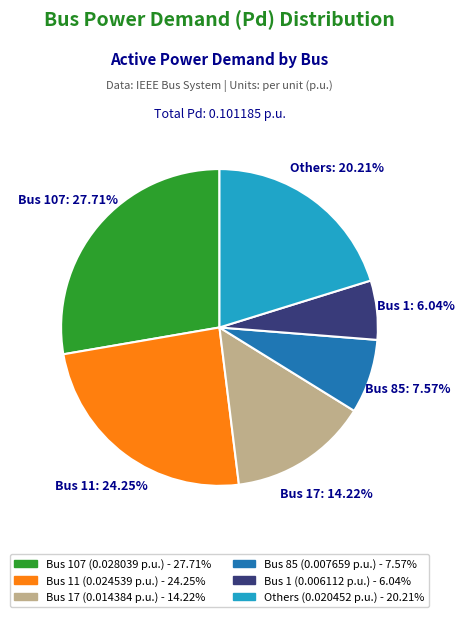

Is there a majority slice in this chart?

No